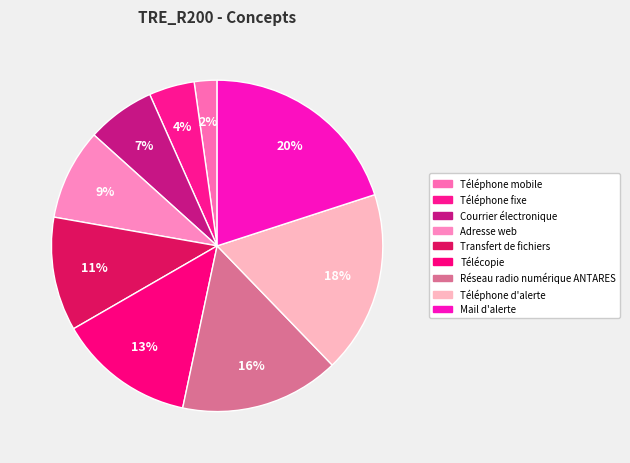

What percentage is NOT represented by Transfert de fichiers?

88.9%